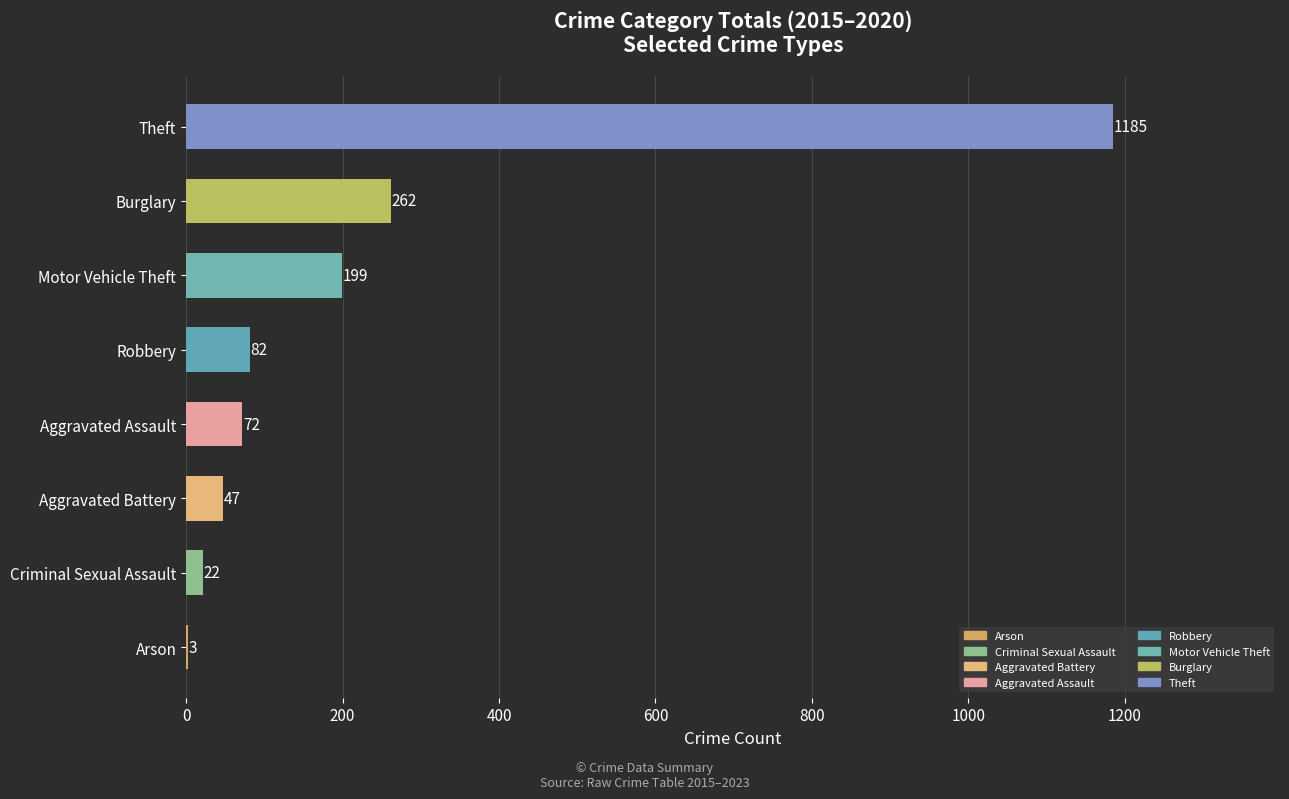

The value at Theft is 1185. True or false?

True